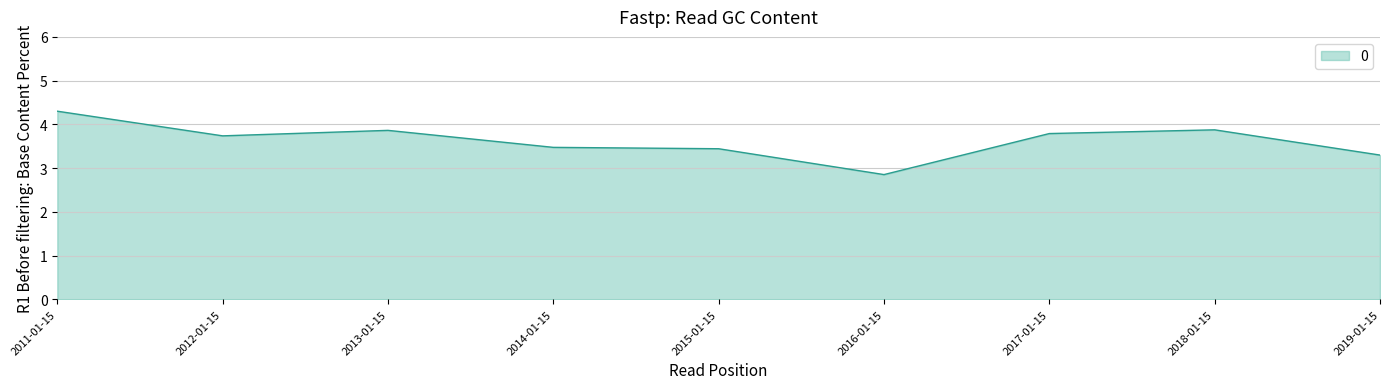

The value at 2013-01-15 is 1.9. True or false?

False